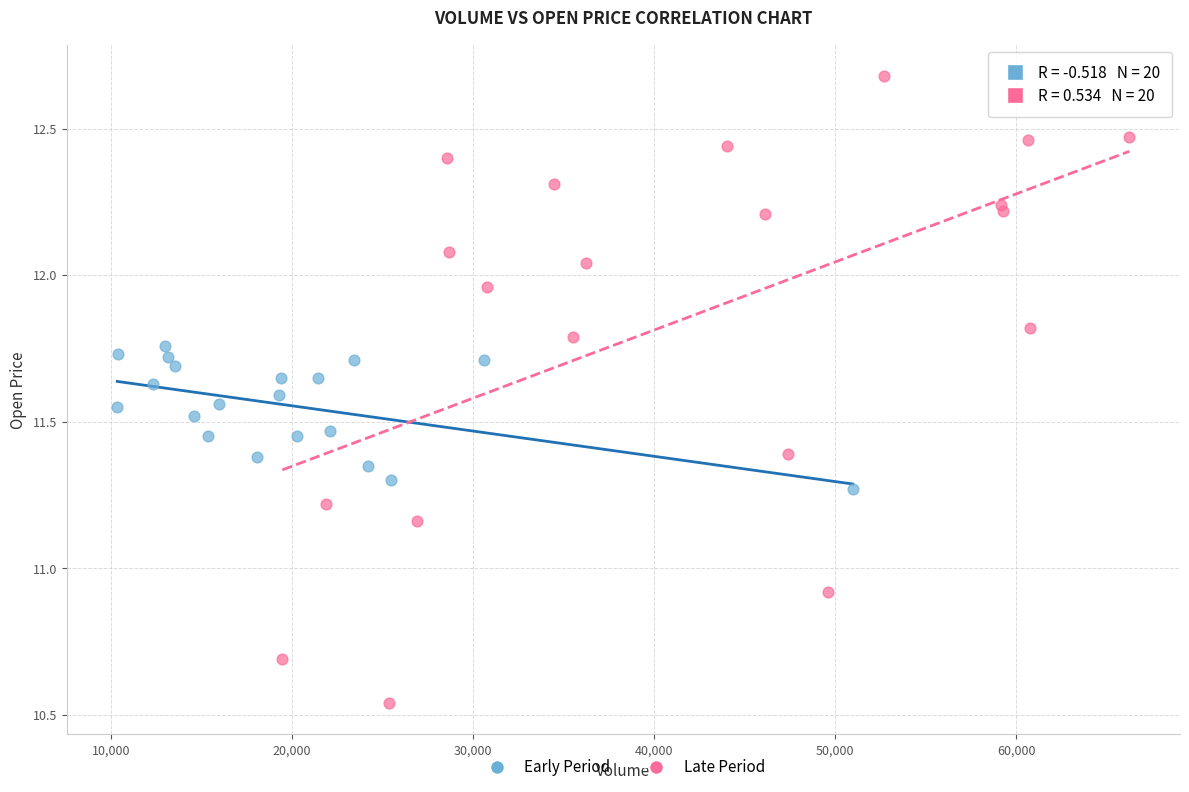

Which series has the widest spread of Y values?

Late Period